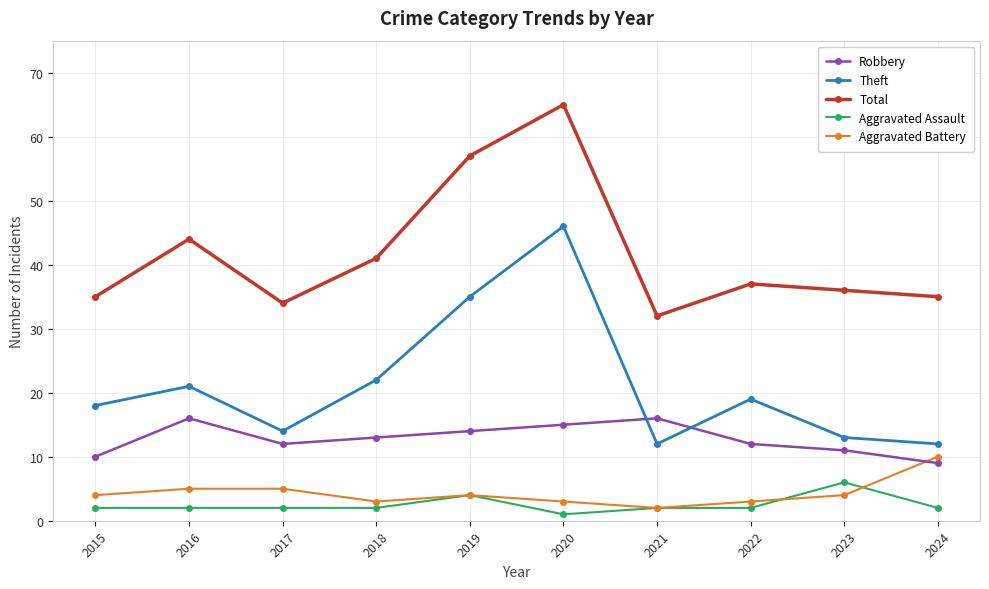

At 2020, list the series in order from smallest to largest.

Aggravated Assault, Aggravated Battery, Robbery, Theft, Total